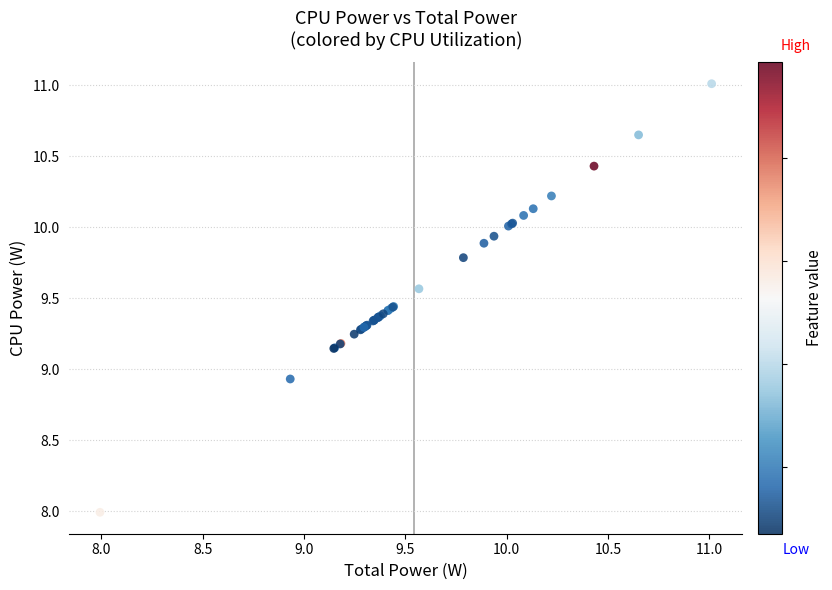

What Y value in the scatter plot is closest to 9?

8.9